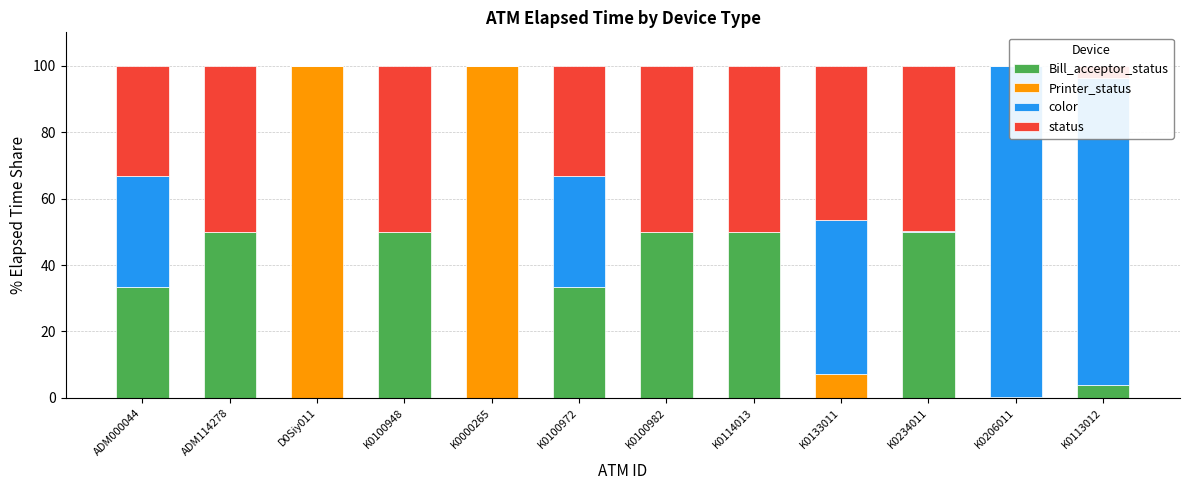

How many bars are there in each group?

4